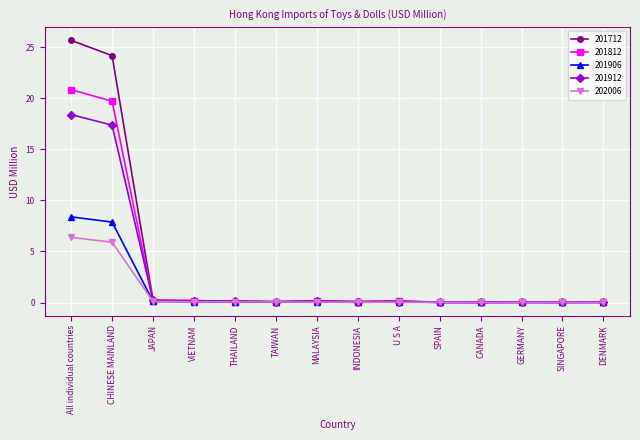

What is the sum of the 201906 values at CHINESE MAINLAND and CANADA?

7.9